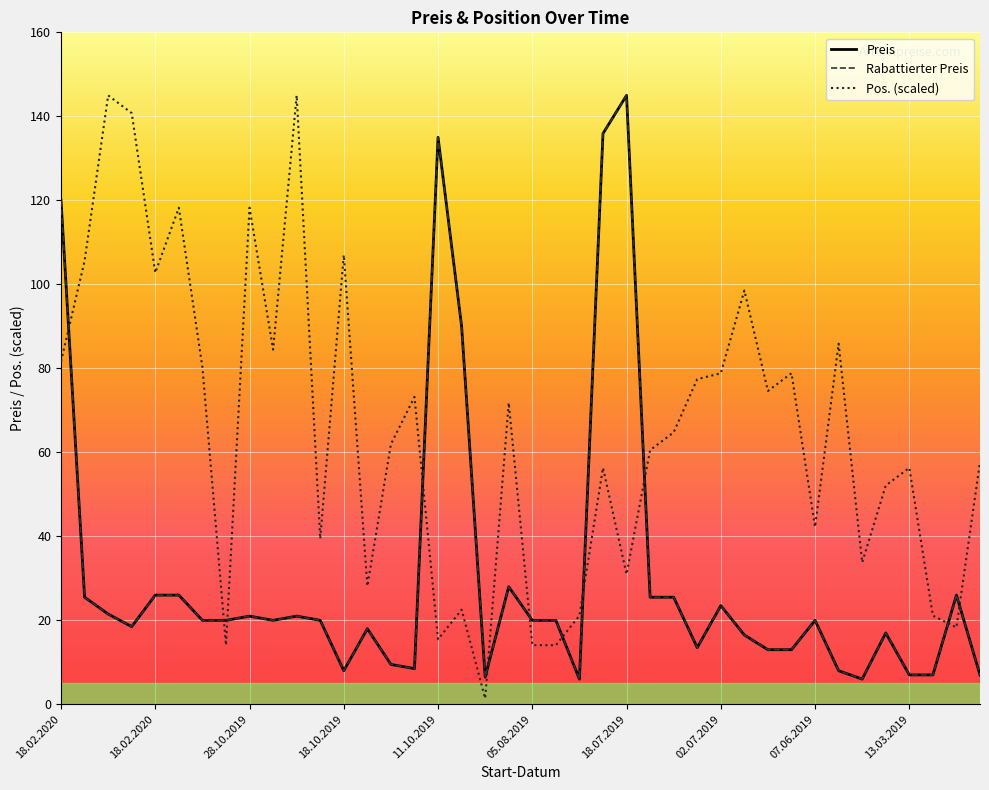

Where does the Preis series first go above 19?

18.02.2020